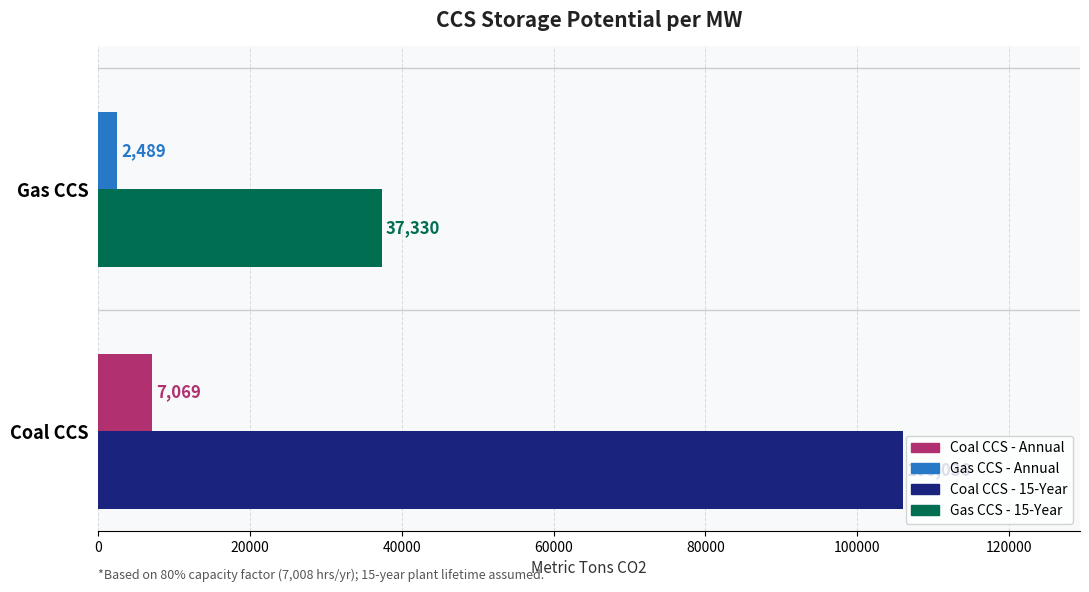

What is the maximum value shown in the chart?

106035.6